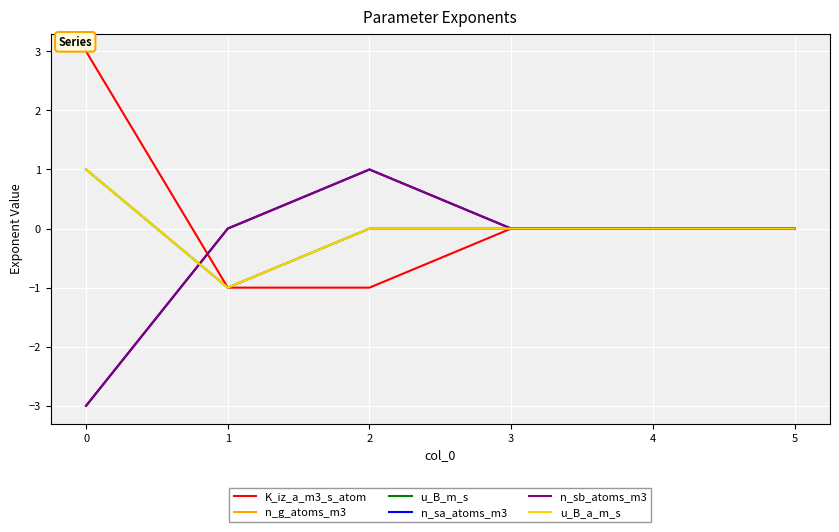

Reading left to right, transcribe all the data shown in this chart.

K_iz_a_m3_s_atom: 0=3	1=-1	2=-1	3=0	4=0	5=0
n_g_atoms_m3: 0=-3	1=0	2=1	3=0	4=0	5=0
u_B_m_s: 0=1	1=-1	2=0	3=0	4=0	5=0
n_sa_atoms_m3: 0=-3	1=0	2=1	3=0	4=0	5=0
n_sb_atoms_m3: 0=-3	1=0	2=1	3=0	4=0	5=0
u_B_a_m_s: 0=1	1=-1	2=0	3=0	4=0	5=0